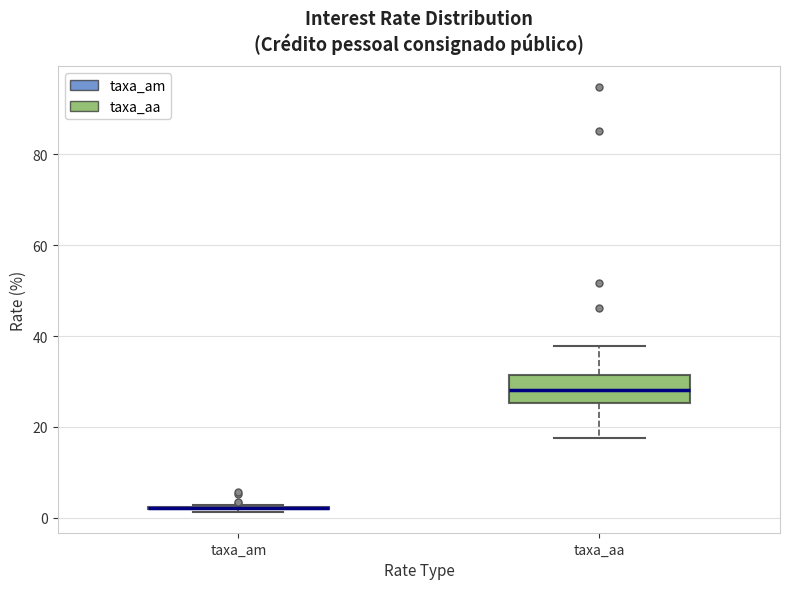

Comparing the boxes themselves (not the whiskers), which one is the tallest?

taxa_aa